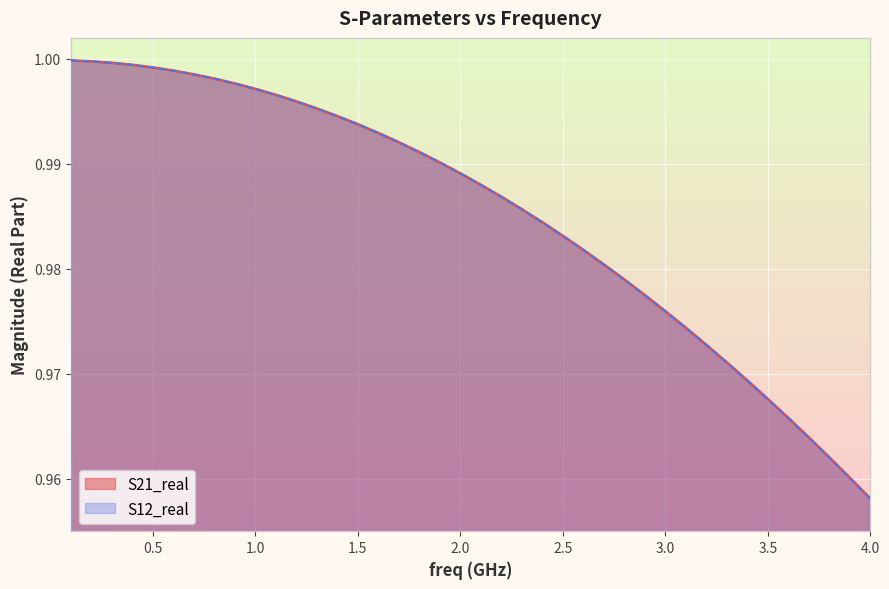

True or false: S21_real has more than 2 interior local peaks.

False